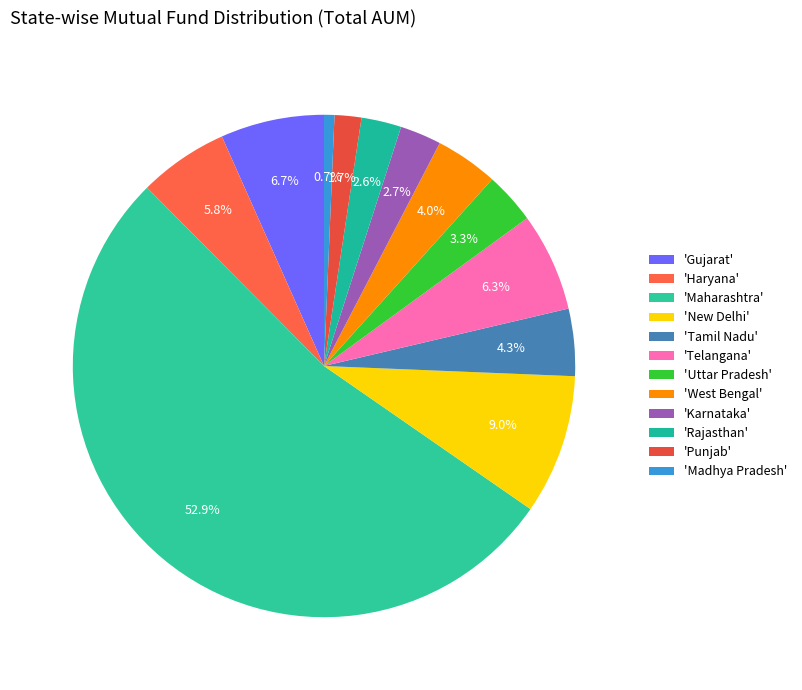

What is the smallest slice in the pie chart?

Madhya Pradesh